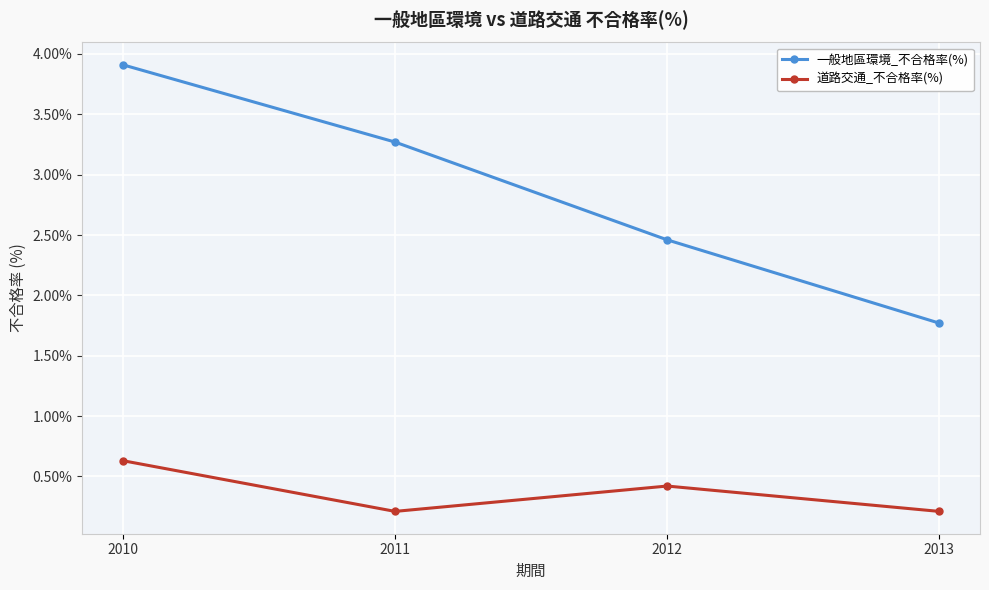

True or false: 一般地區環境_不合格率(%) and 道路交通_不合格率(%) intersect in this chart.

False